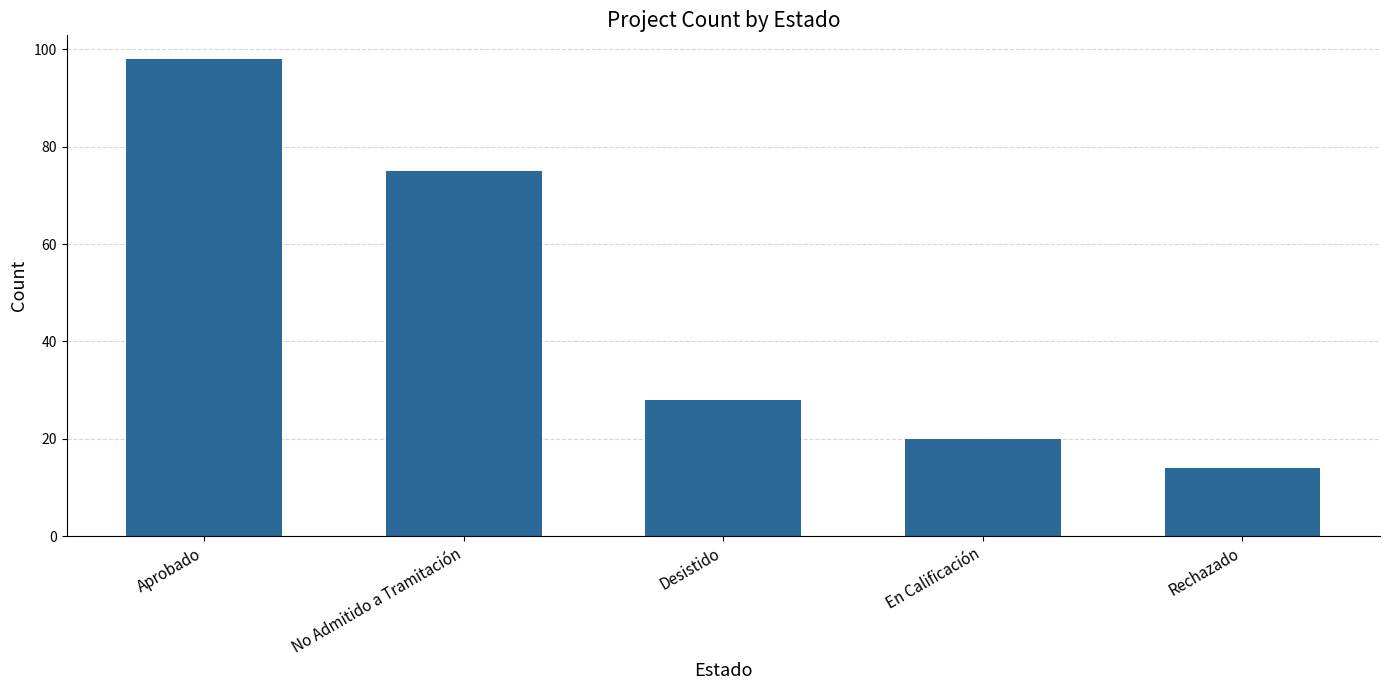

List the labels in order of value, smallest first.

Rechazado, En Calificación, Desistido, No Admitido a Tramitación, Aprobado